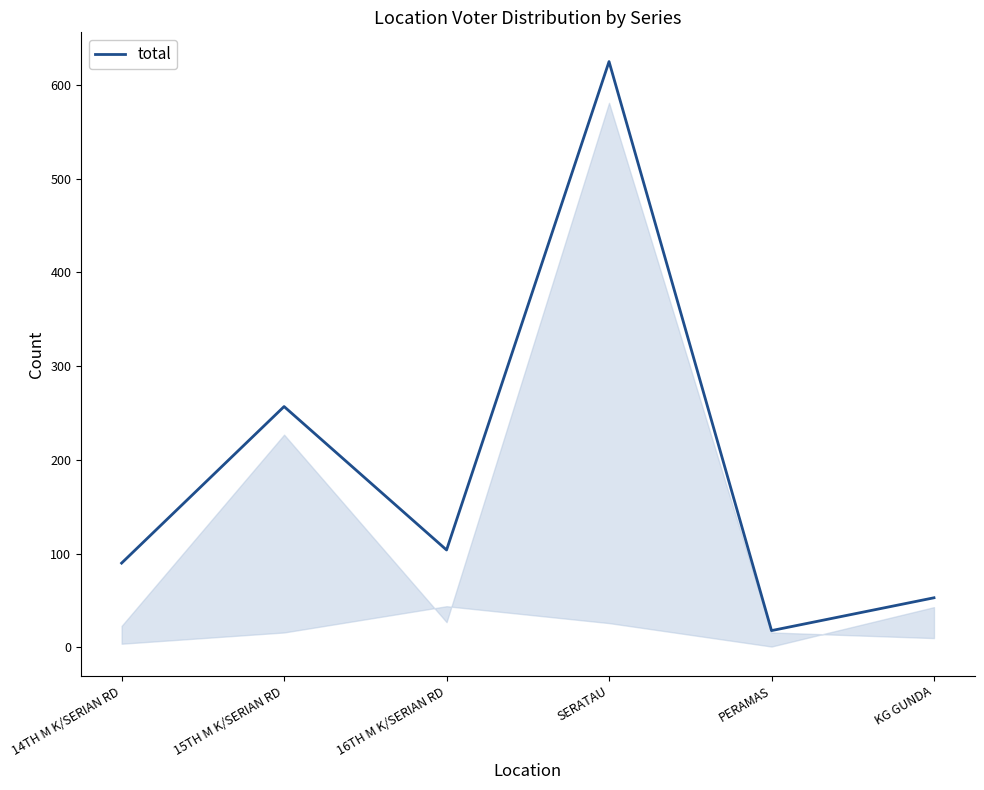

How many values are below 104?

3